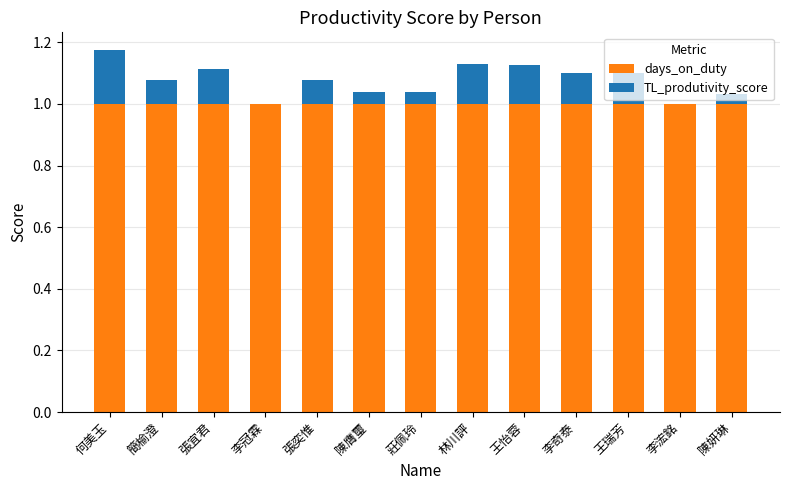

What value does the days_on_duty series have at 李冠霖?

1.0